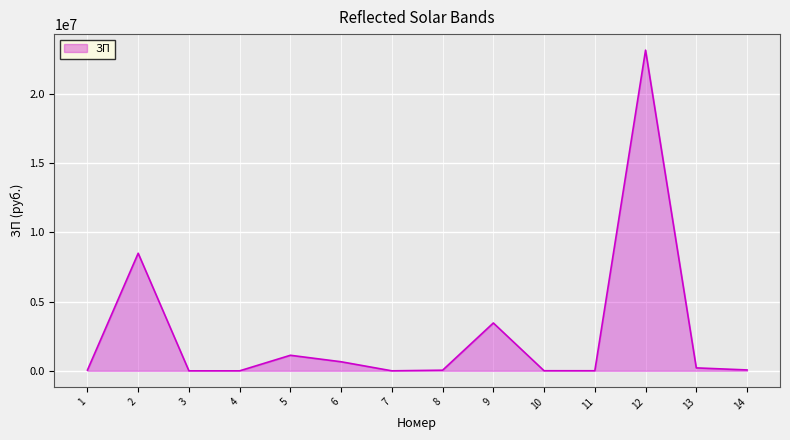

What is the maximum value shown in the chart?

23143434